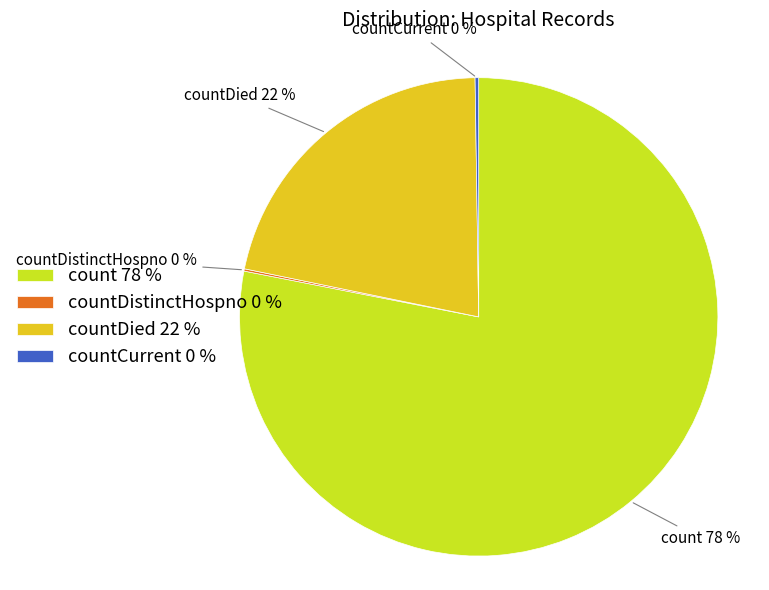

Is it true that count is 65% of the pie?

False